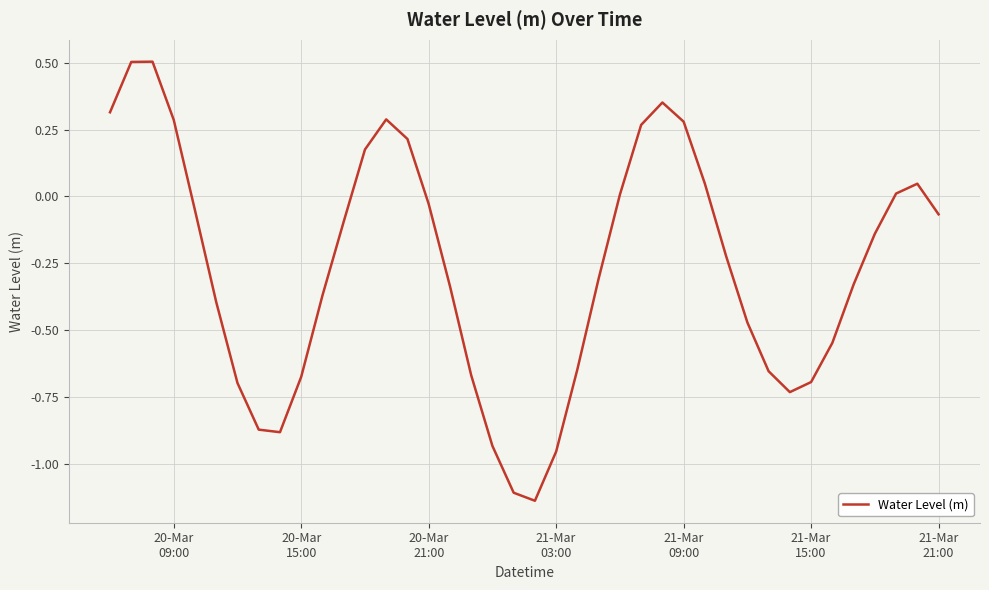

Reading right to left, transcribe all the data shown in this chart.

-0.1	0.0	0.0	-0.1	-0.3	-0.5	-0.7	-0.7	-0.7	-0.5	-0.2	0.0	0.3	0.4	0.3	0.0	-0.3	-0.6	-1.0	-1.1	-1.1	-0.9	-0.7	-0.3	-0.0	0.2	0.3	0.2	-0.1	-0.4	-0.7	-0.9	-0.9	-0.7	-0.4	-0.1	0.3	0.5	0.5	0.3